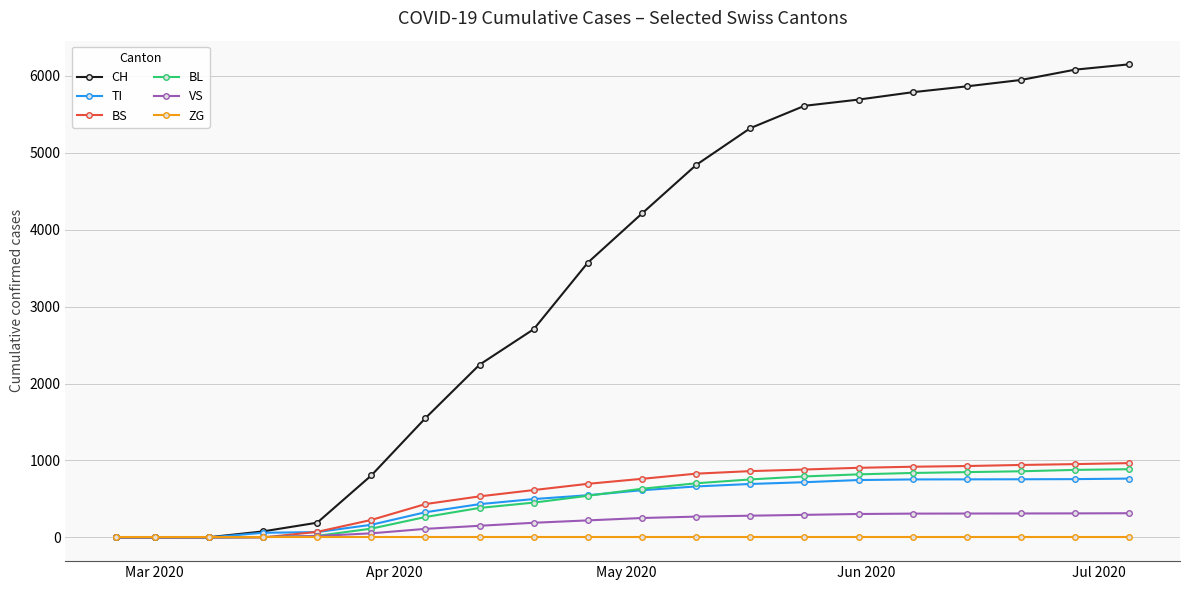

Which series has the largest total across all categories?

CH